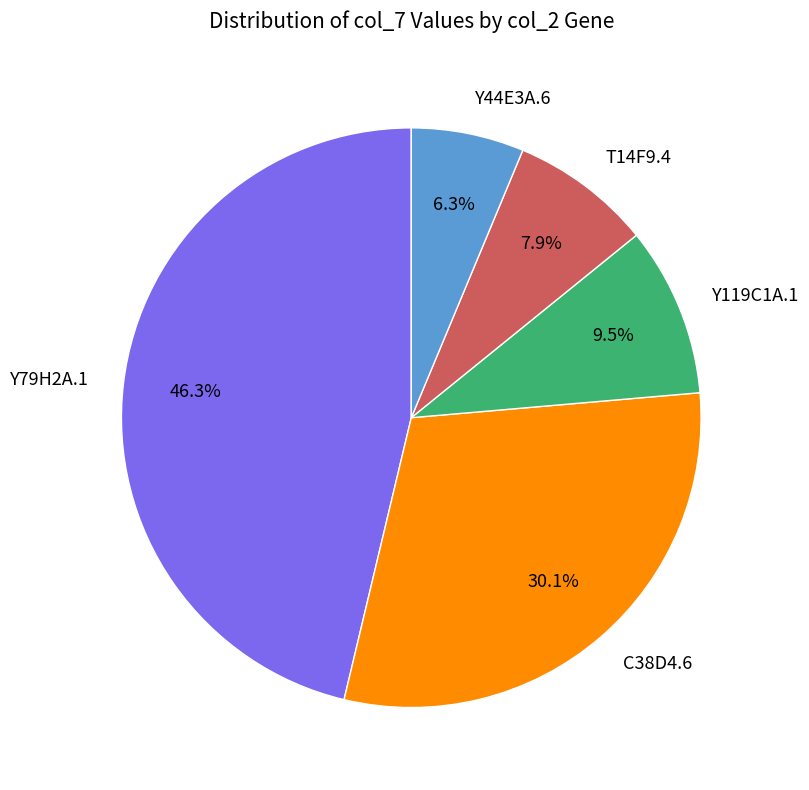

Which category has the smallest portion of the pie?

Y44E3A.6